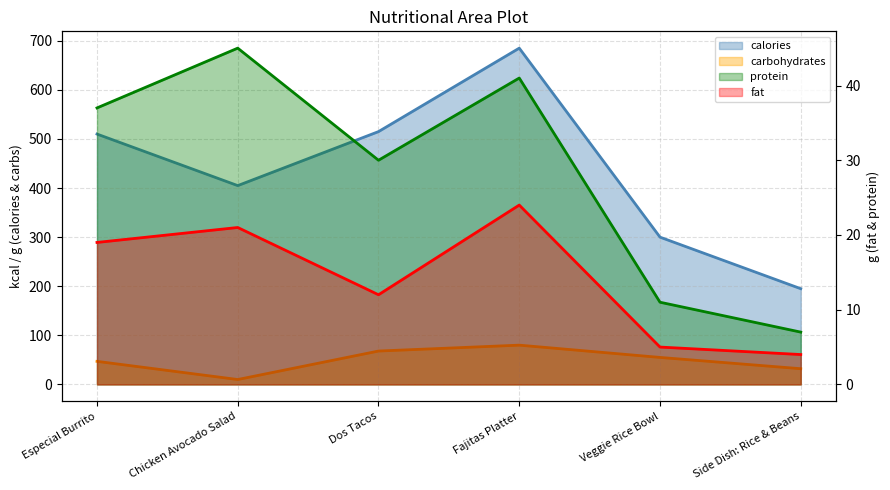

What is the difference between the second highest and minimum values in the carbohydrates series?

58